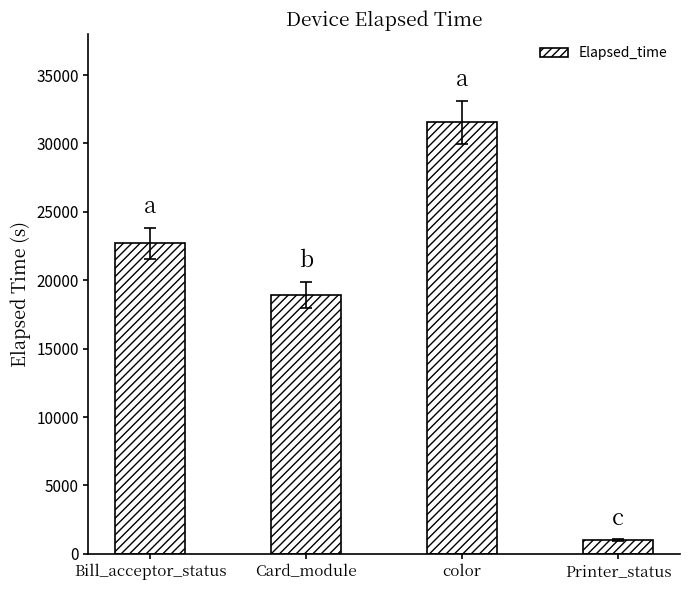

How many bars are there in total?

4